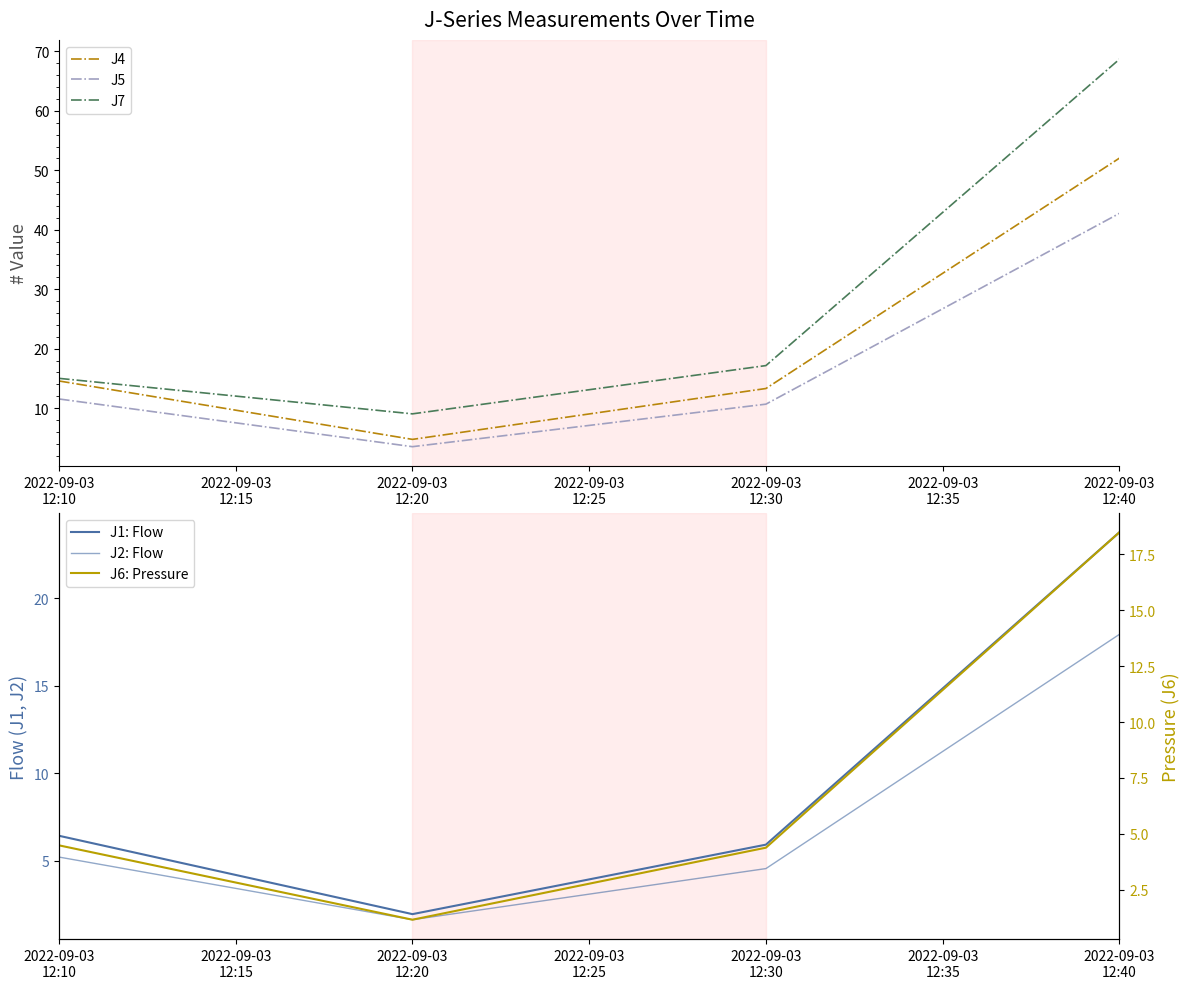

At which label does J6: Pressure first exceed 4?

2022-09-03
12:10